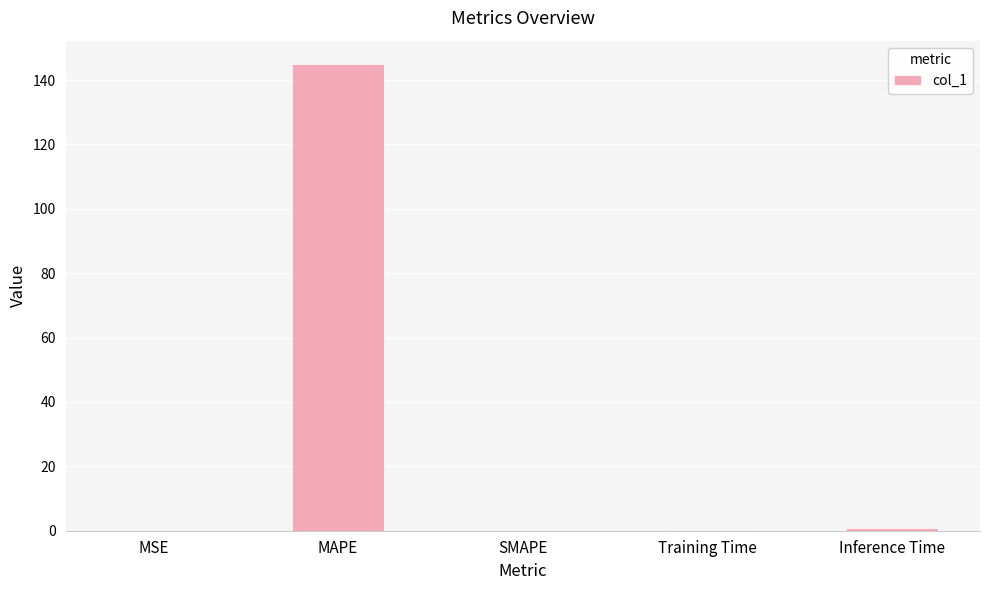

Which category has the highest value across all series?

MAPE